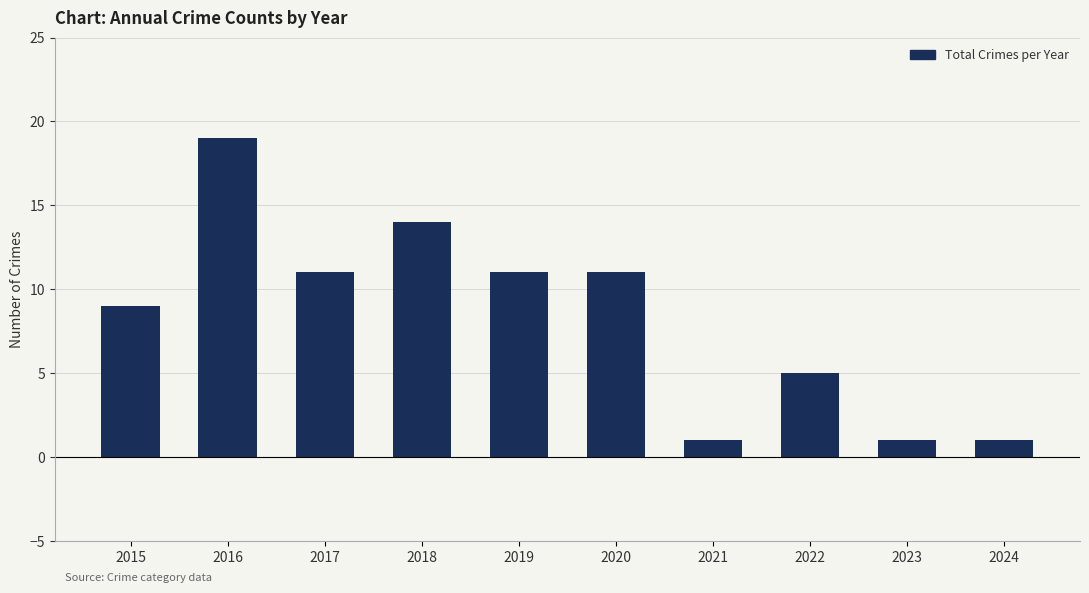

What is the value of the 4th bar from the left?

14